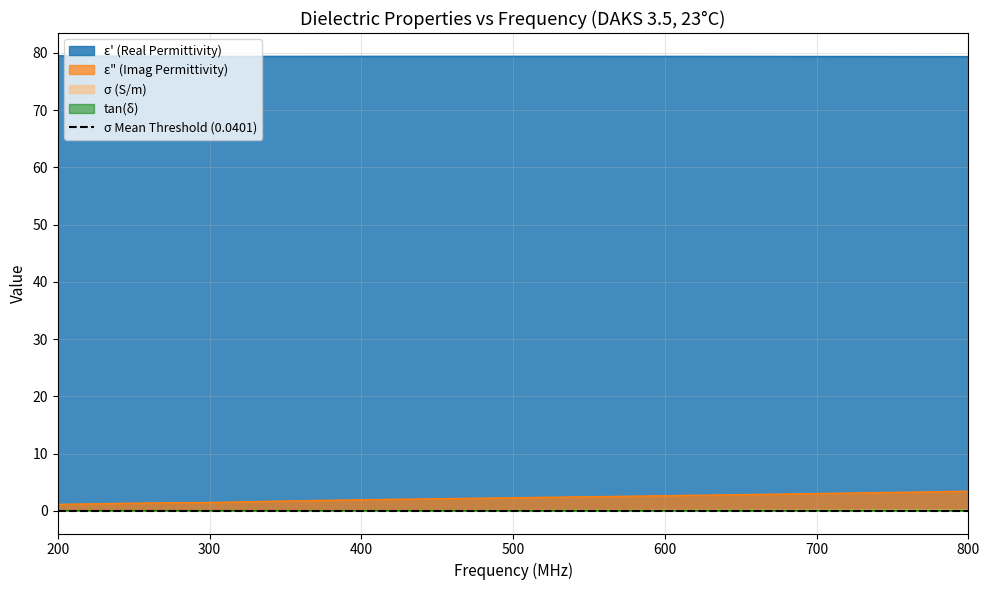

The ε" (Imag Permittivity) series shows 1.2 at 210. True or false?

True